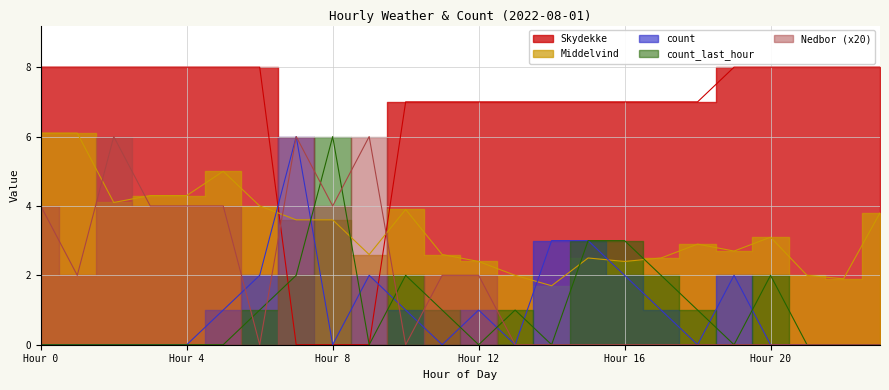

True or false: Middelvind has more than 2 points higher than both neighbors.

True